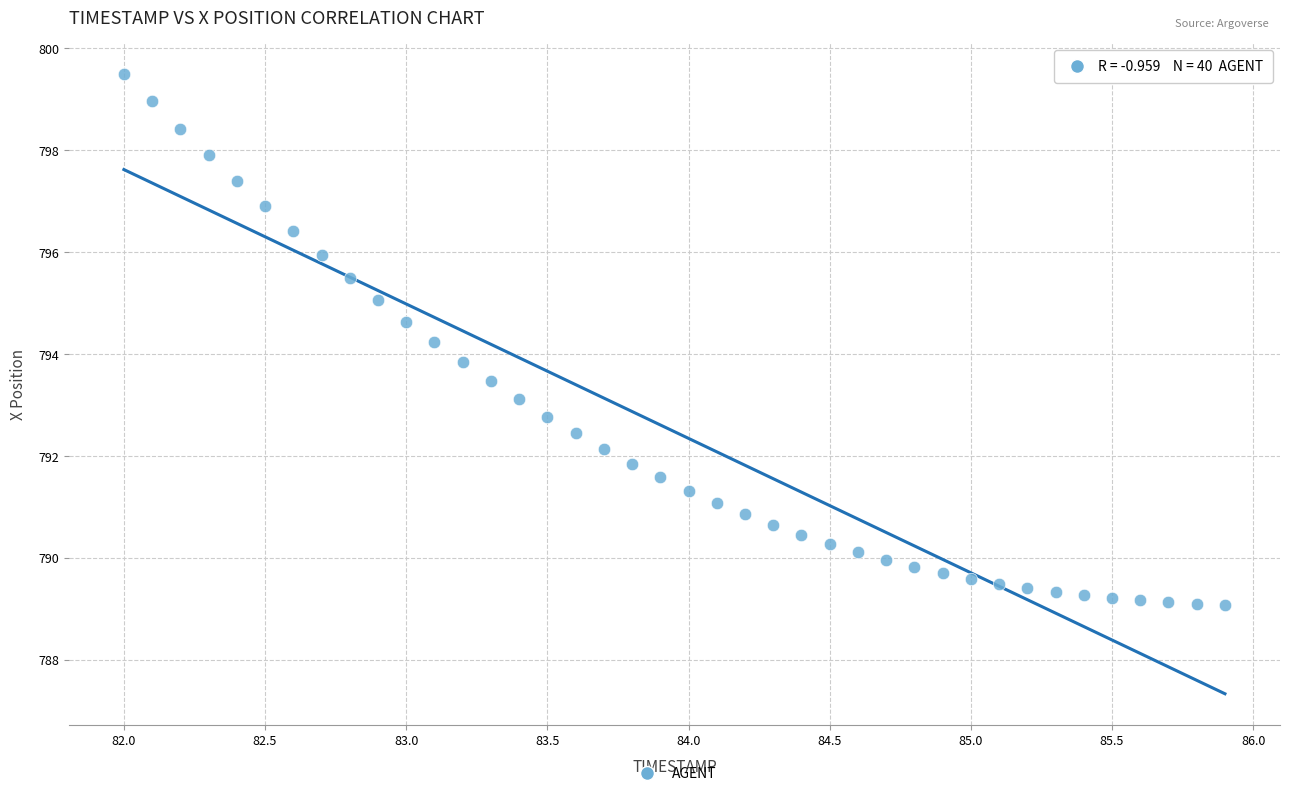

What is the range of X values (max minus min)?

3.9